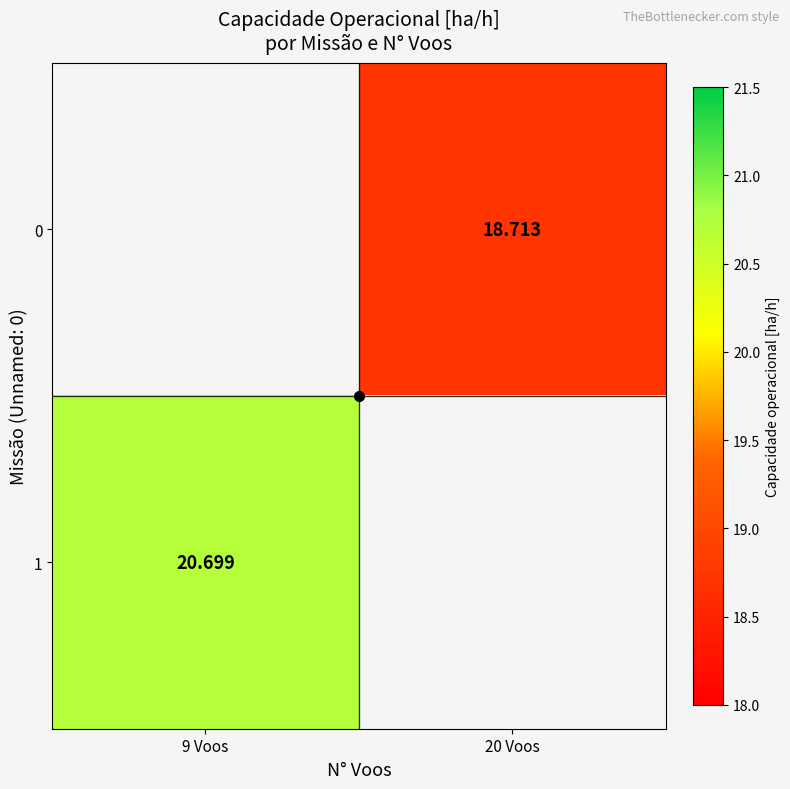

Rank the series by their maximum value, from lowest to highest.

0, 1